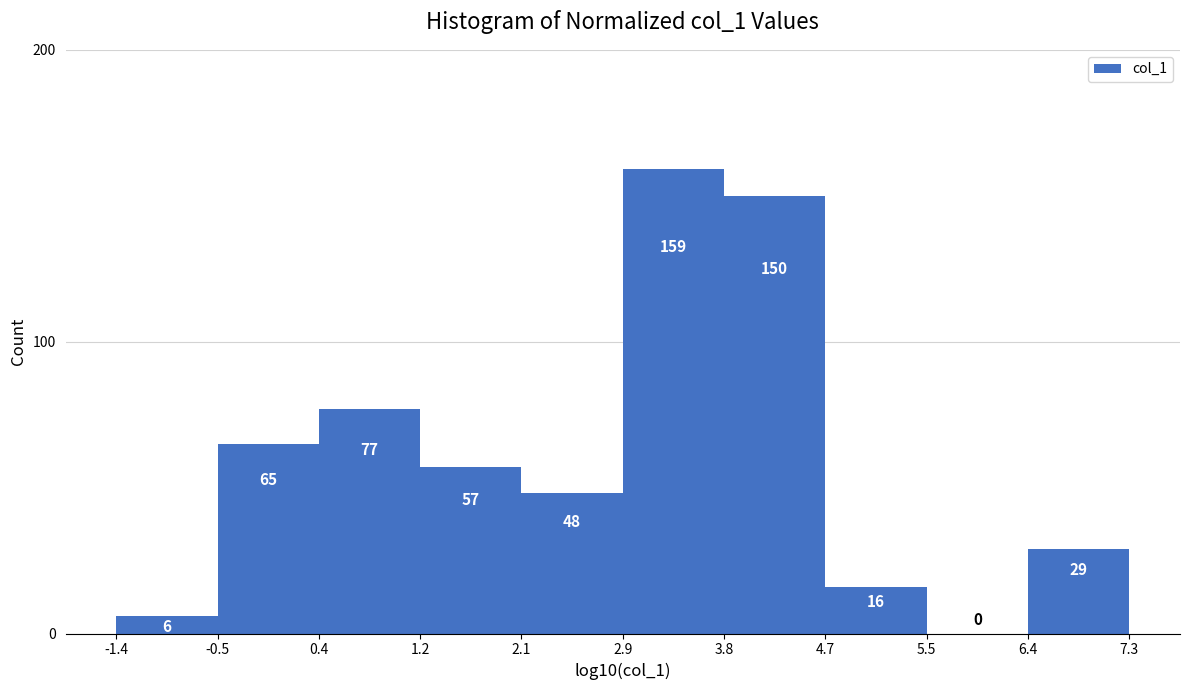

Reading left to right, list every bar in this chart as the range it spans on the x-axis followed by its height.

-1.4 to -0.5: 6
-0.5 to 0.4: 65
0.4 to 1.2: 77
1.2 to 2.1: 57
2.1 to 2.9: 48
2.9 to 3.8: 159
3.8 to 4.7: 150
4.7 to 5.5: 16
5.5 to 6.4: 0
6.4 to 7.3: 29